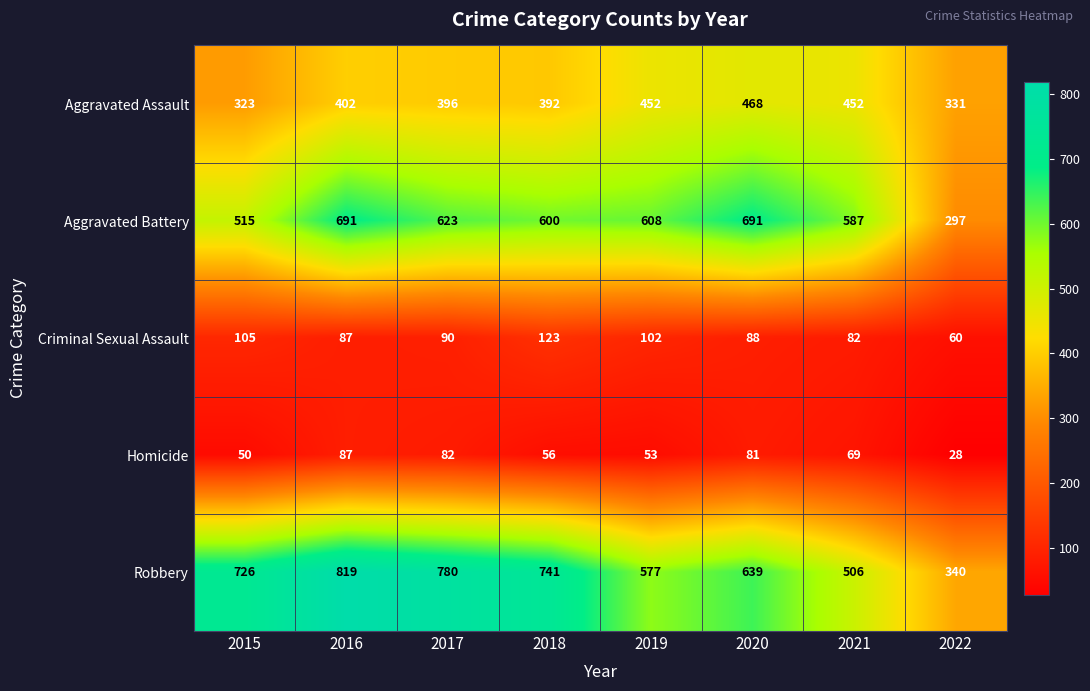

What is the difference between the second highest and minimum values in the Robbery series?

440